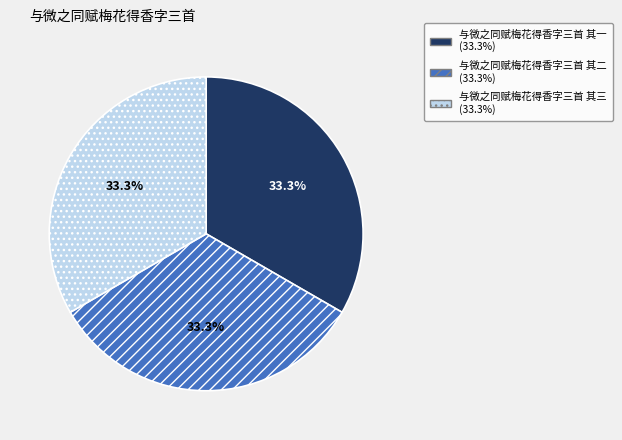

Approximately how many times larger is the value at 与微之同赋梅花得香字三首 其三 compared to 与微之同赋梅花得香字三首 其一?

1.0